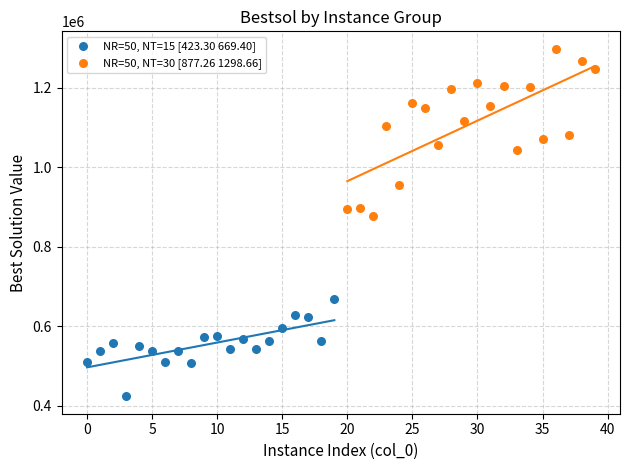

Which series reaches the minimum Y coordinate?

NR=50, NT=15 [423.30 669.40]